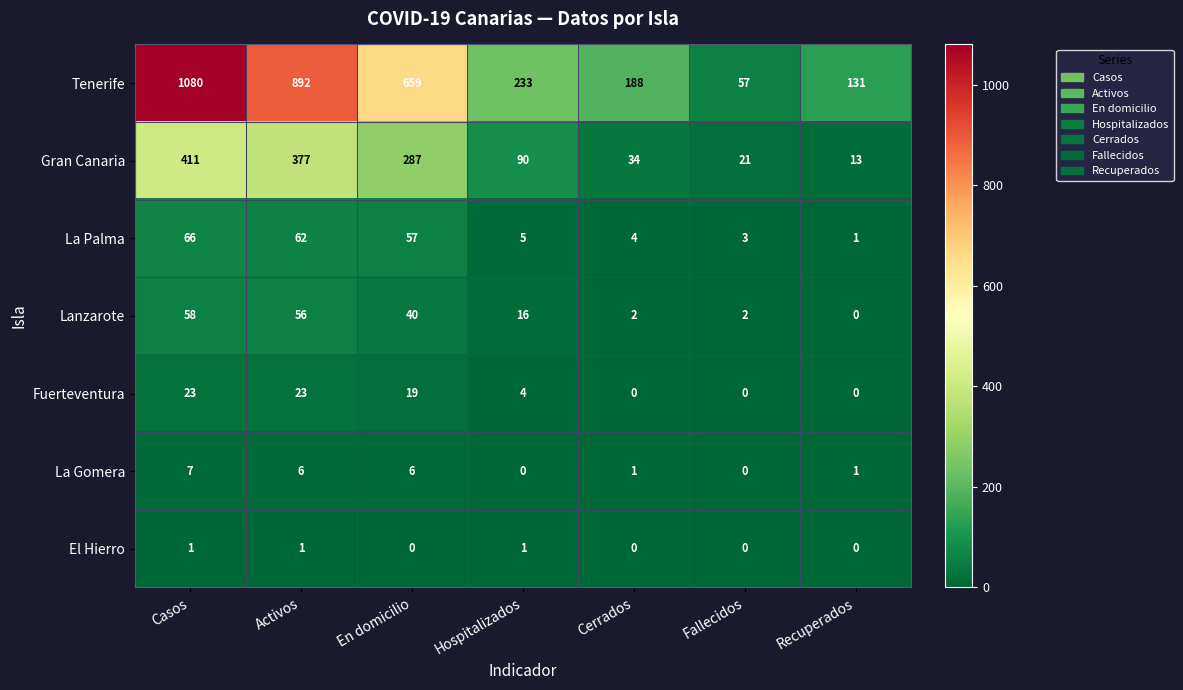

The value of Lanzarote at Fallecidos is 2. True or false?

True